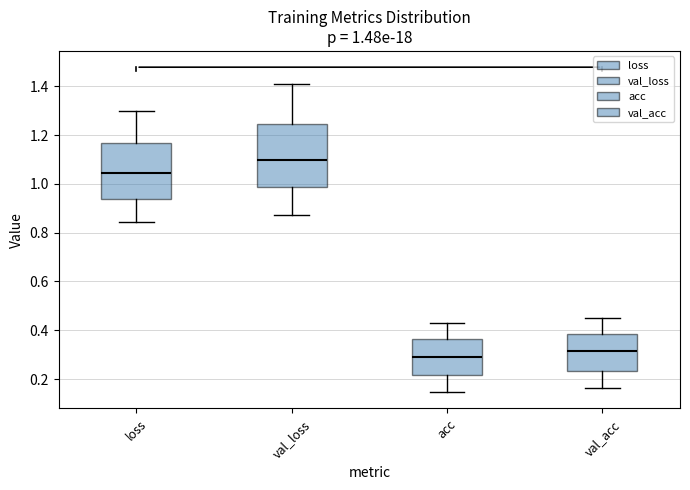

Comparing the boxes themselves (not the whiskers), which one is the tallest?

val_loss